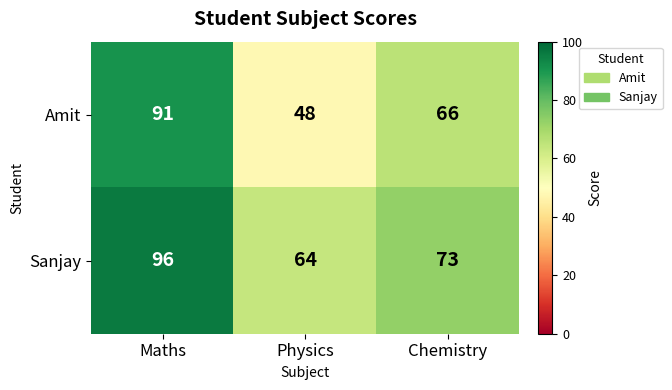

What is the highest value of the Amit series?

91